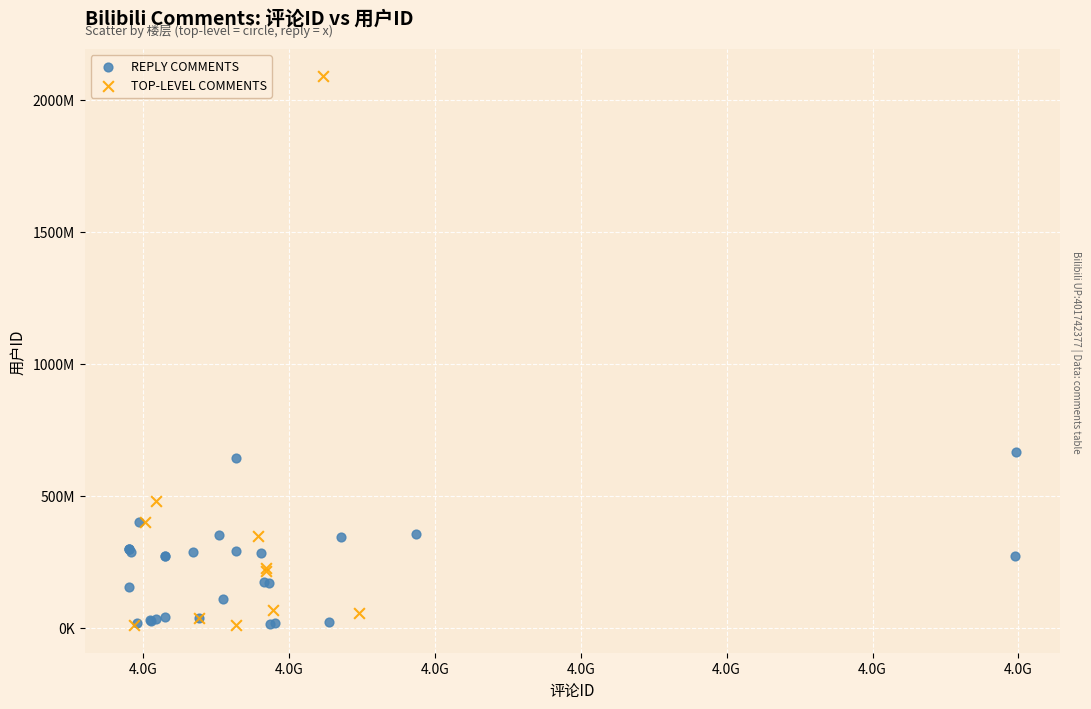

Which series contains the highest Y value?

TOP-LEVEL COMMENTS